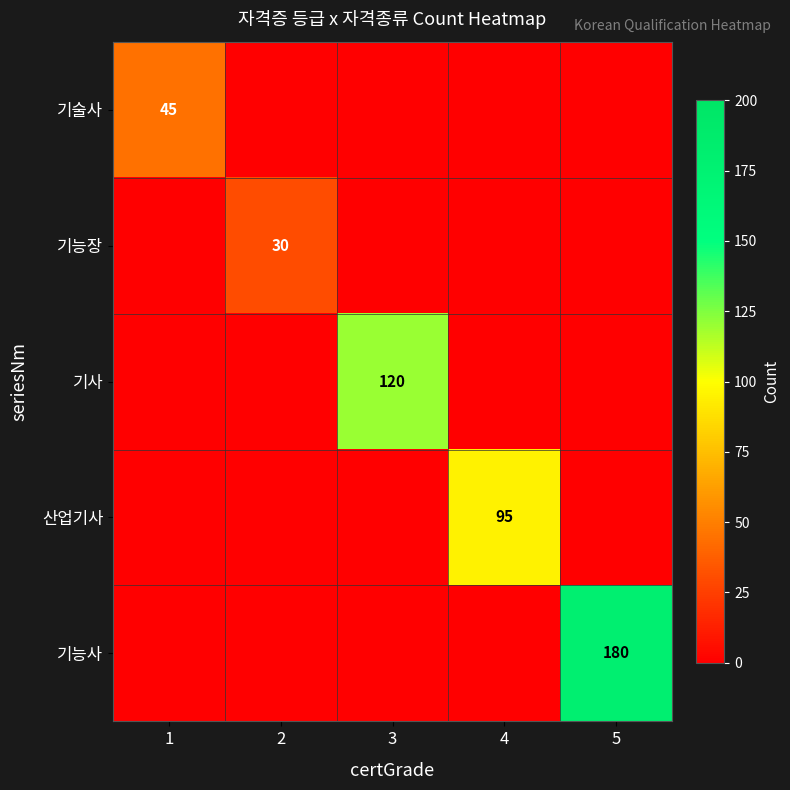

At which category is the sum across all series the highest?

5